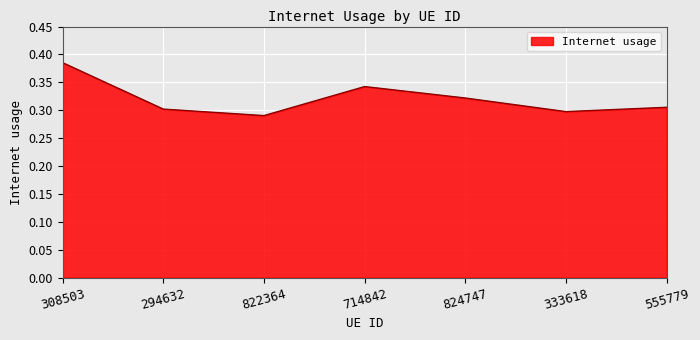

How many lines are shown in the chart?

1